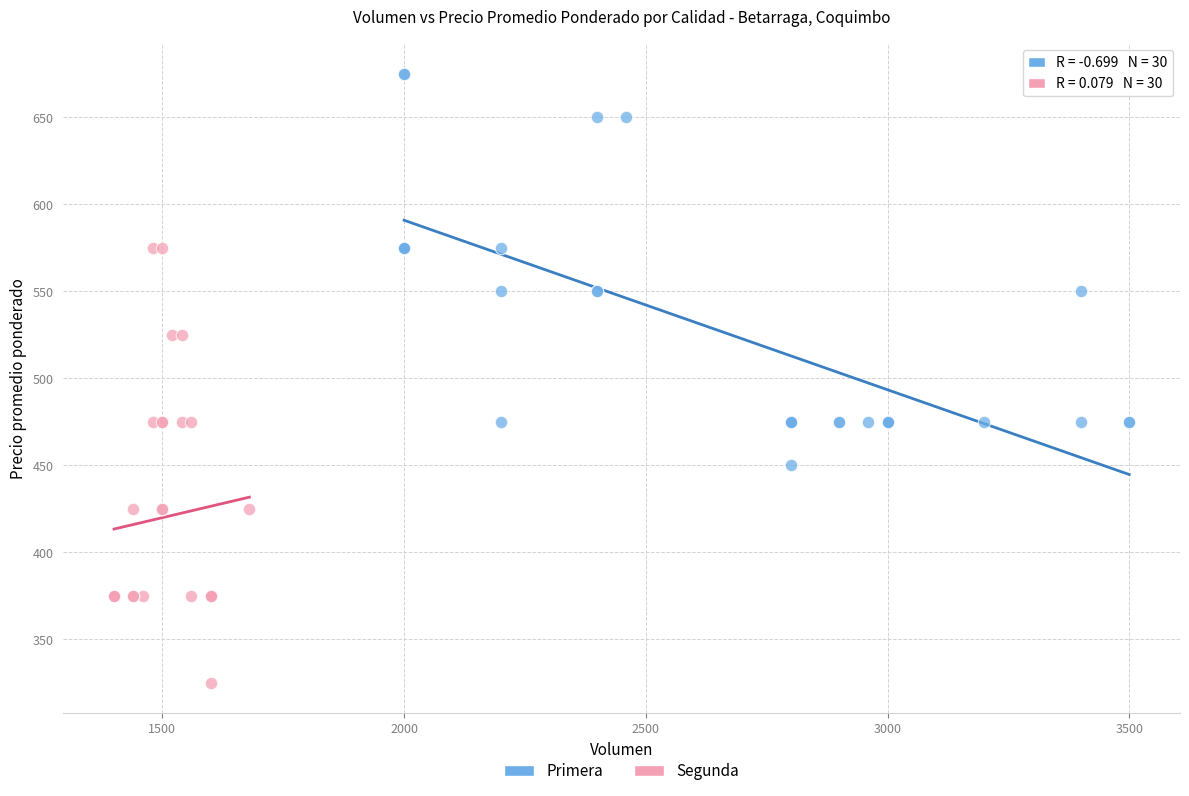

Which series contains the lowest Y value?

Segunda